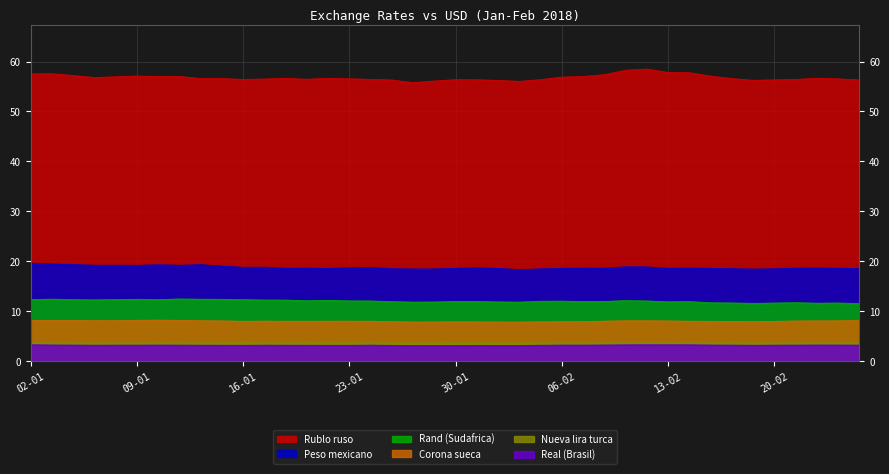

The value of Nueva lira turca at 08-02 is 1.1. True or false?

False